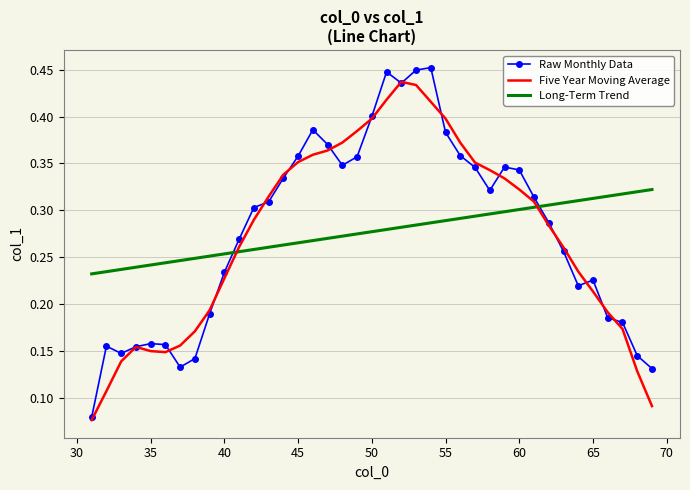

After their last crossing, which series has the higher values: Long-Term Trend or Raw Monthly Data?

Long-Term Trend